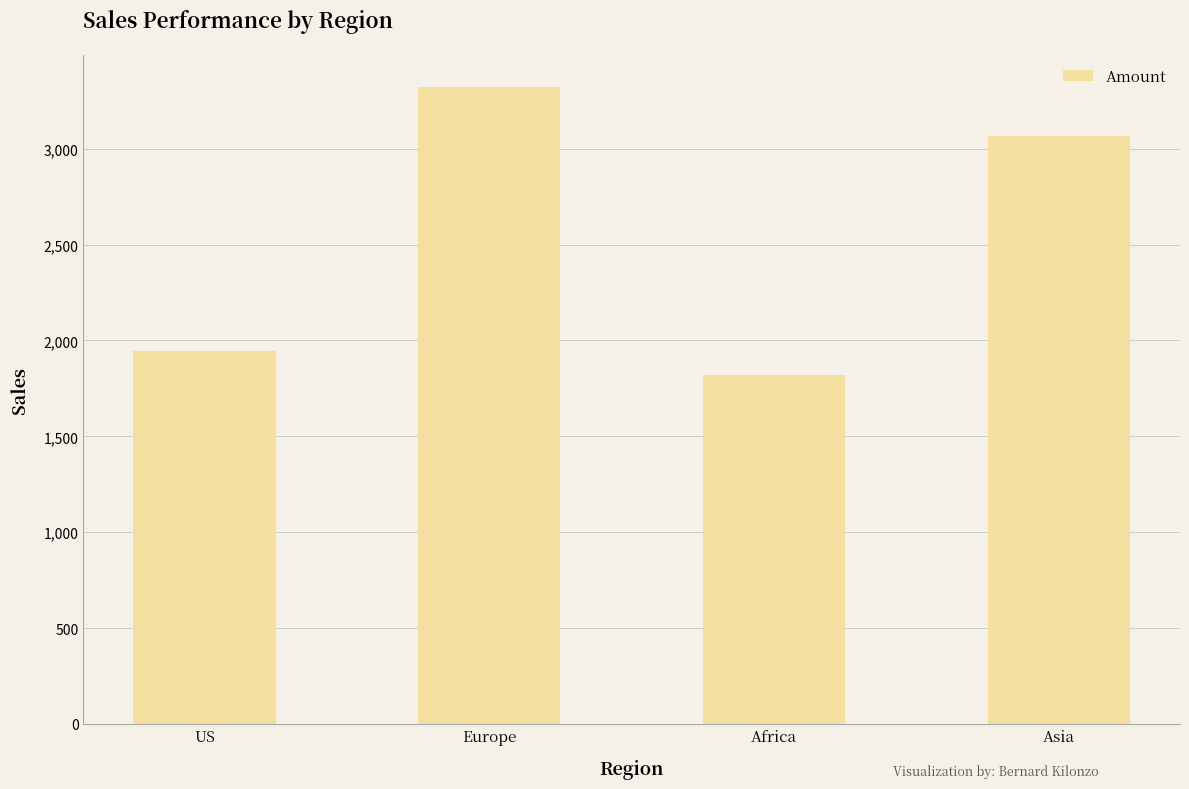

What is the label of the 4th bar from the left?

Asia